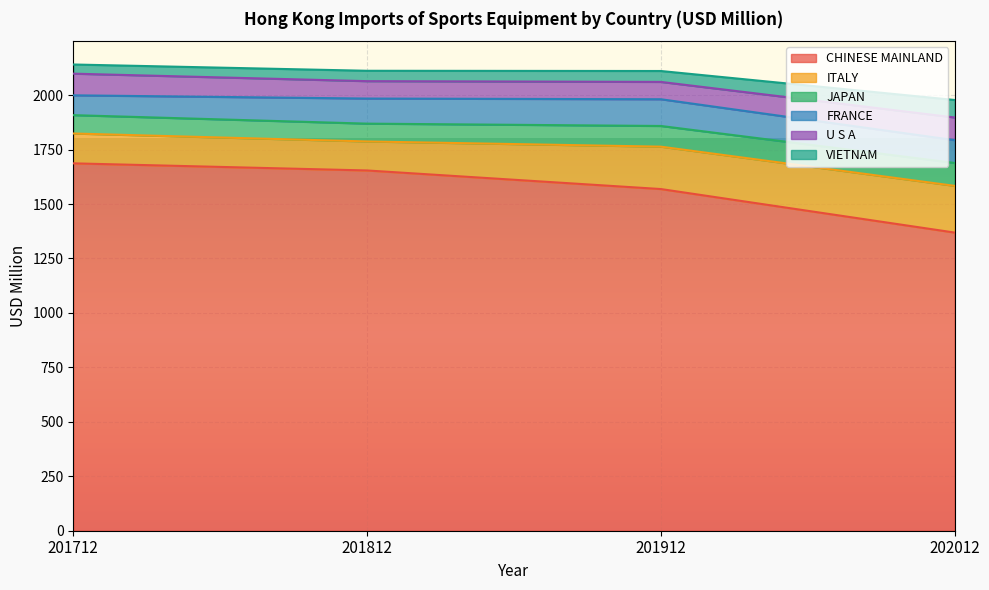

True or false: FRANCE and ITALY intersect in this chart.

False